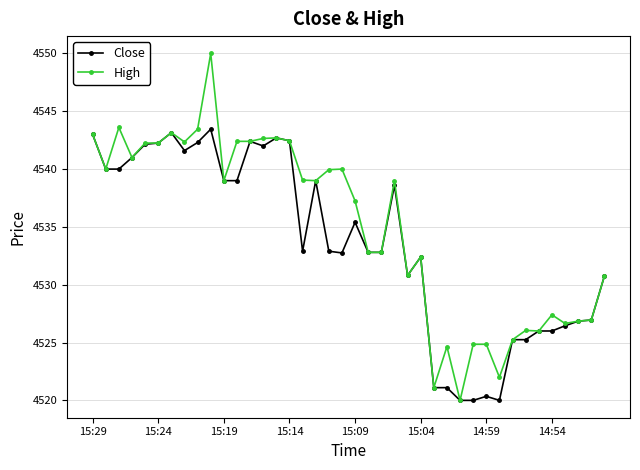

What is the value of the Close point at the 38th from the left?

4526.9